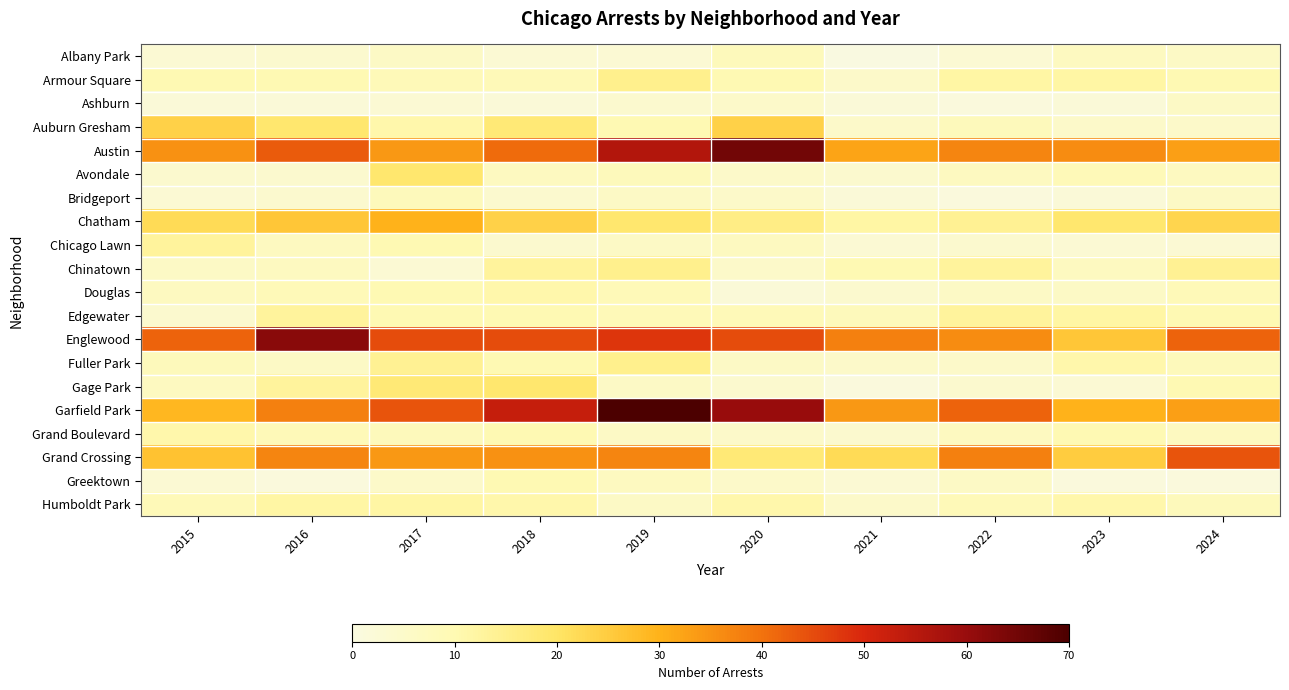

Which has a higher value, 2021 or 2024?

2024